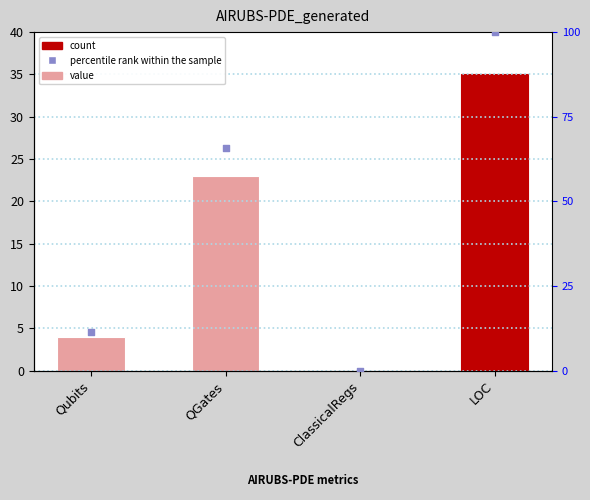

At which category is the sum across all series the highest?

LOC